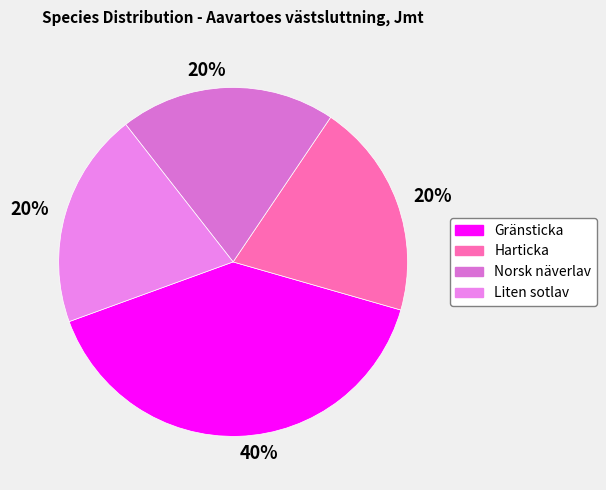

What portion of the pie excludes Norsk näverlav?

80.0%